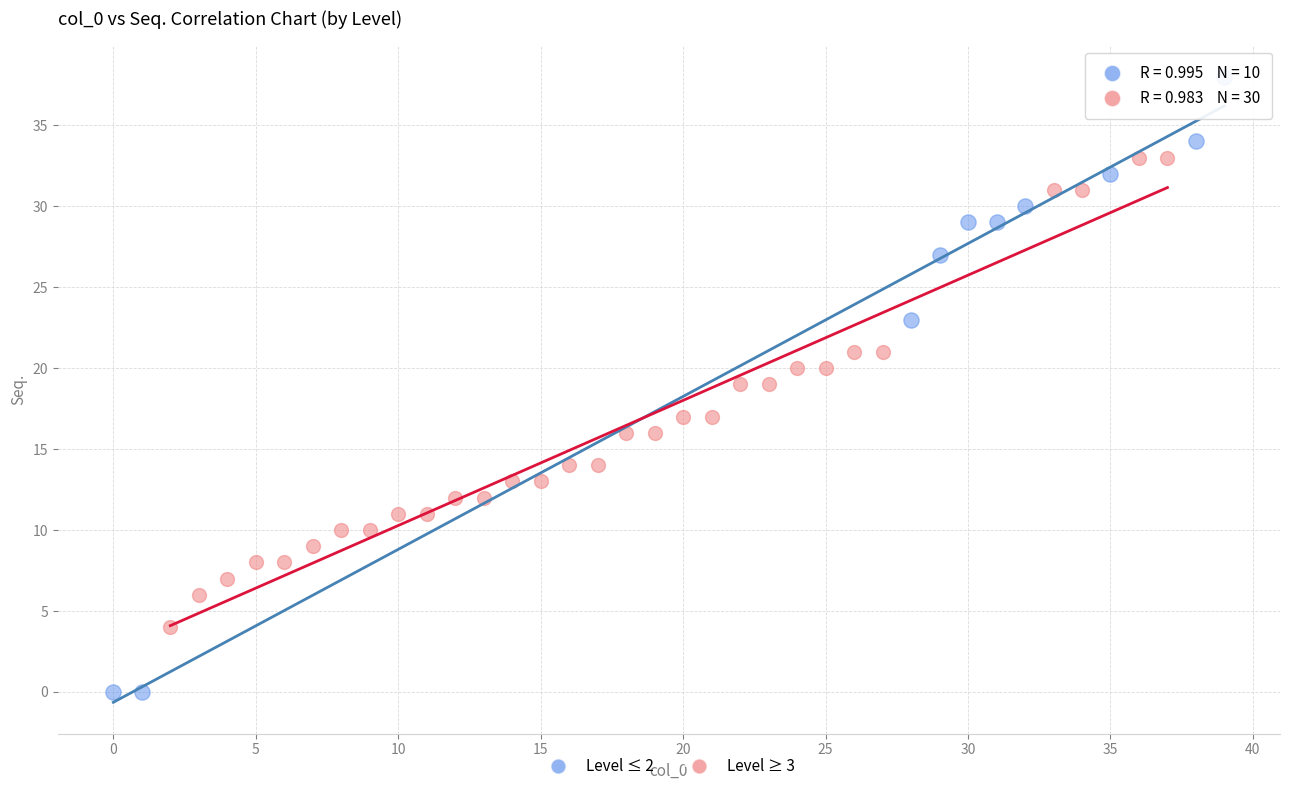

Which series has the largest Y range (max minus min)?

Level ≤ 2